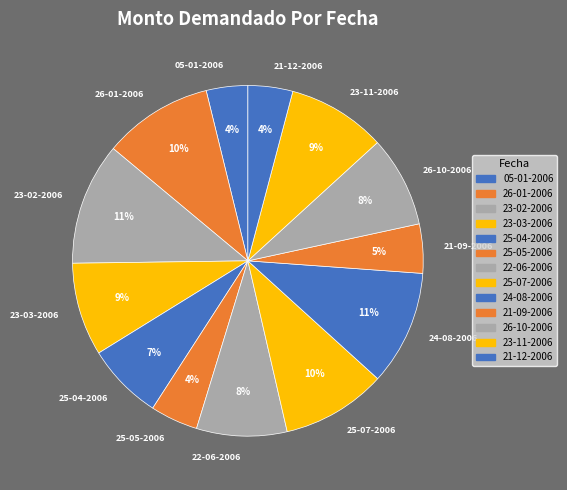

Is there any slice that represents more than half of the pie?

No